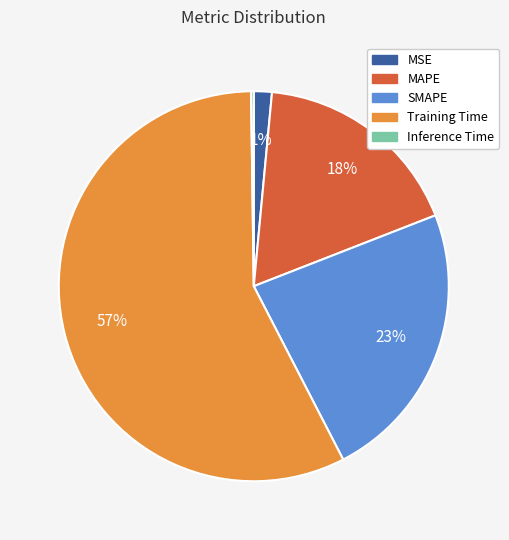

To the nearest percent, what is the average slice percentage?

20%